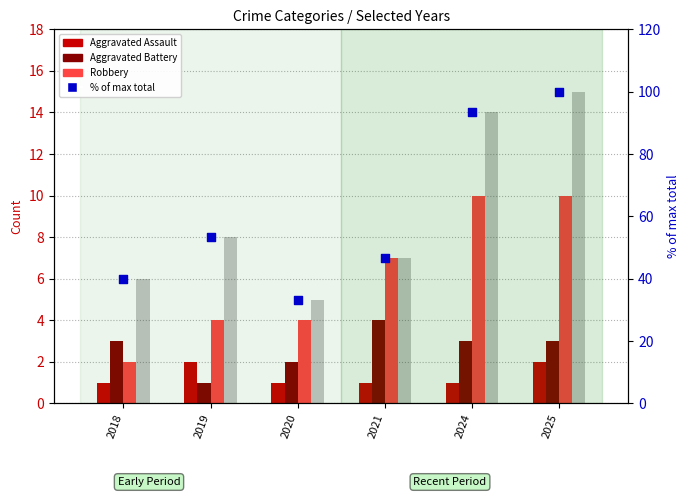

At how many categories does at least one series exceed 84?

2